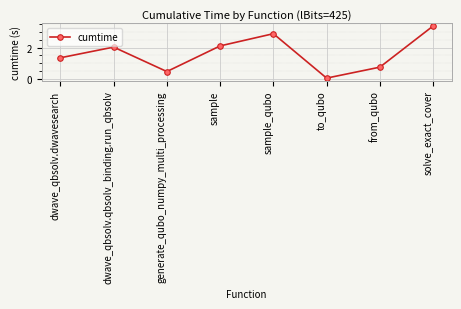

What is the ratio of the value at solve_exact_cover to the value at sample_qubo?

1.2